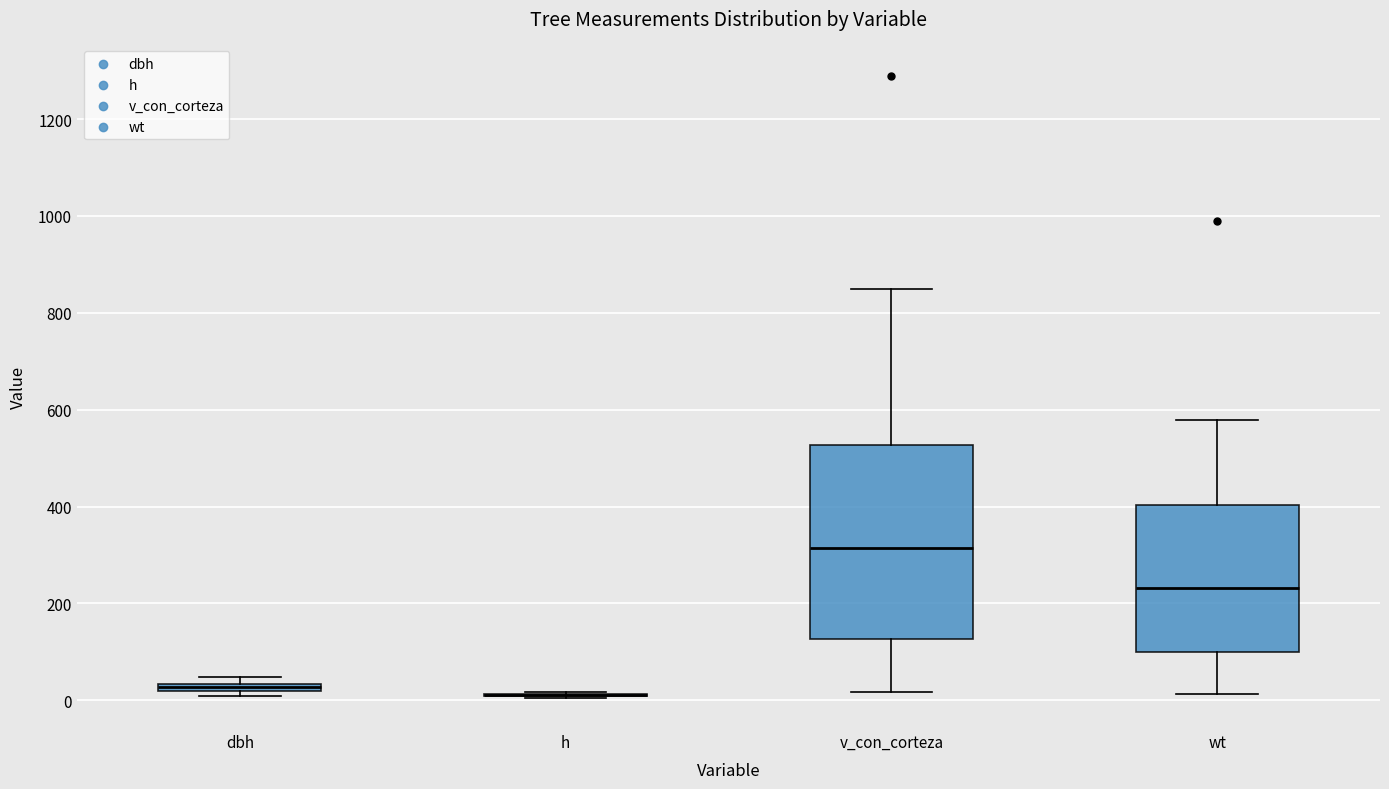

Which box is the tallest, from its lower edge to its upper edge?

v_con_corteza